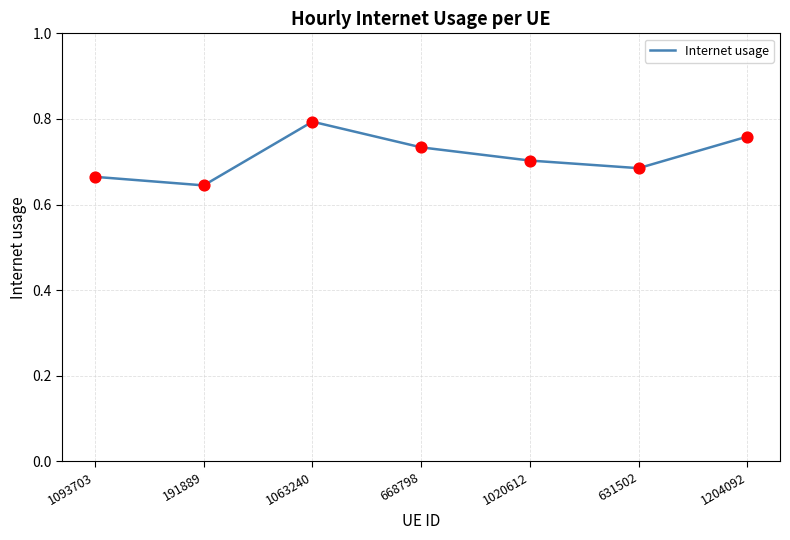

What is the change in value from 191889 to 1063240?

+0.1